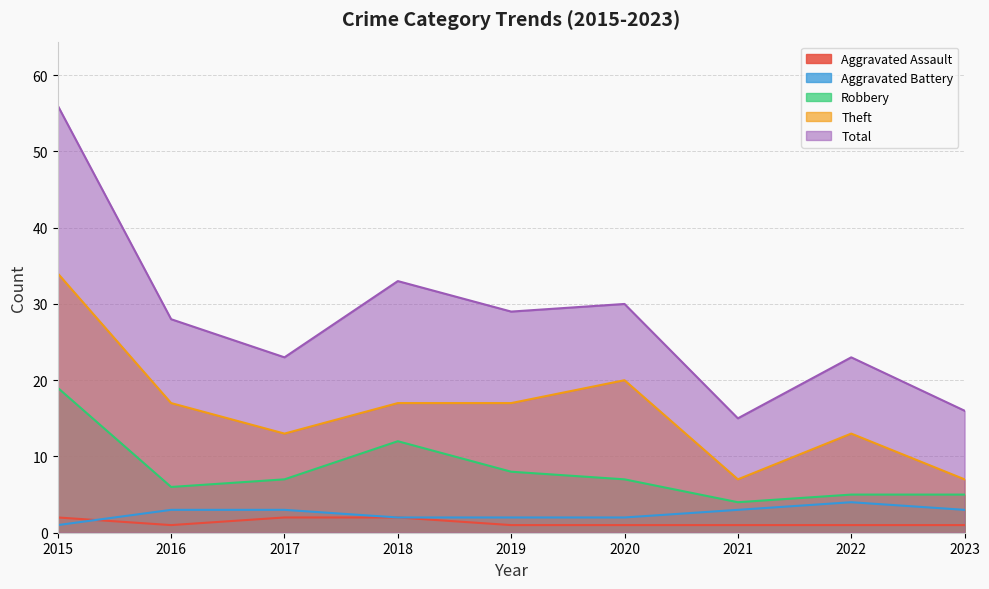

How many interior local valleys does the Aggravated Assault series have?

1